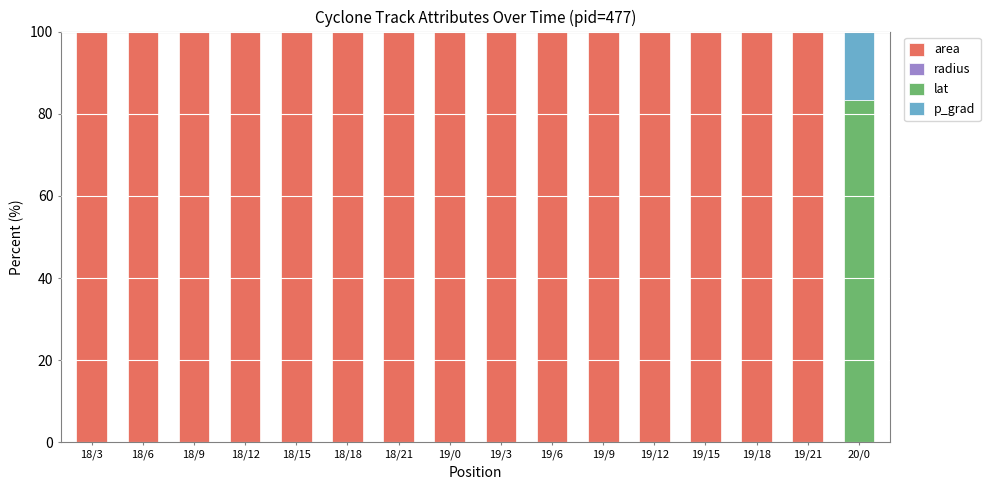

Is it true that area equals 44.2 at 18/3?

False